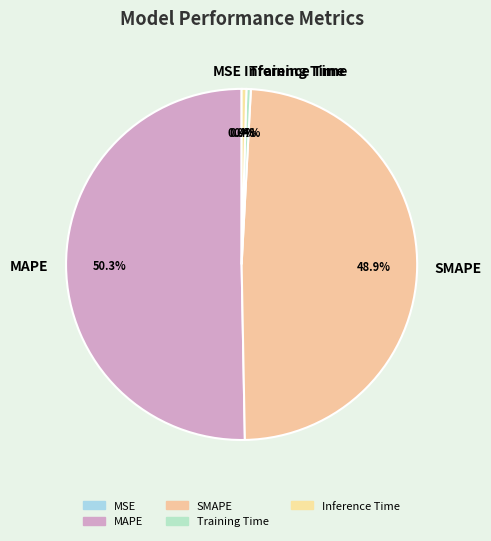

Does any single category account for the majority?

Yes